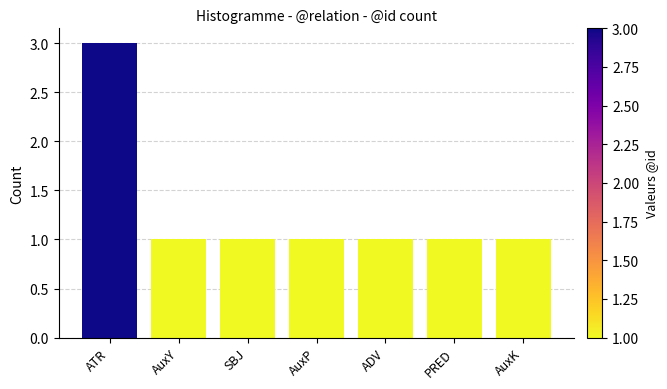

Approximately how many times larger is the value at AuxP compared to SBJ?

1.0